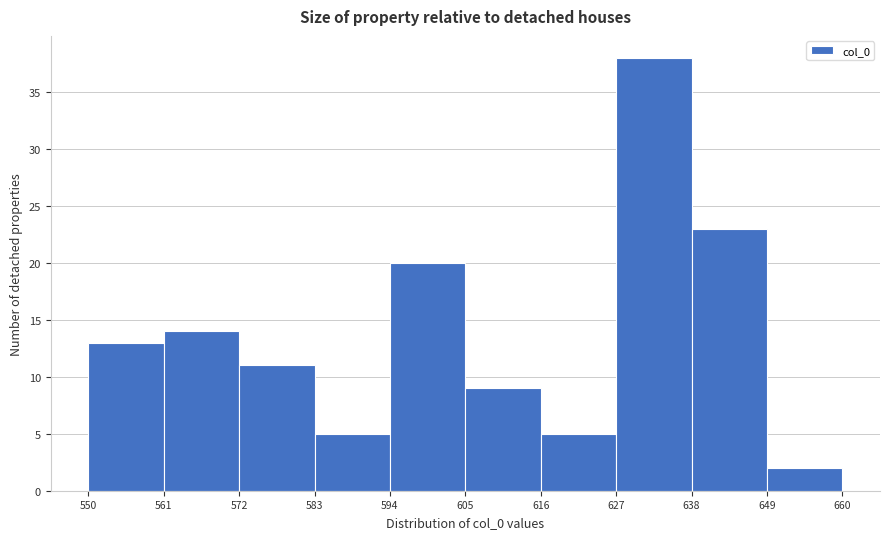

Reading left to right, list every bar in this chart as the range it spans on the x-axis followed by its height. The values are not printed on the chart, so give them approximately, as read against the axis.

550 to 561: 13
561 to 572: 14
572 to 583: 11
583 to 594: 5
594 to 605: 20
605 to 616: 9
616 to 627: 5
627 to 638: 38
638 to 649: 23
649 to 660: 2